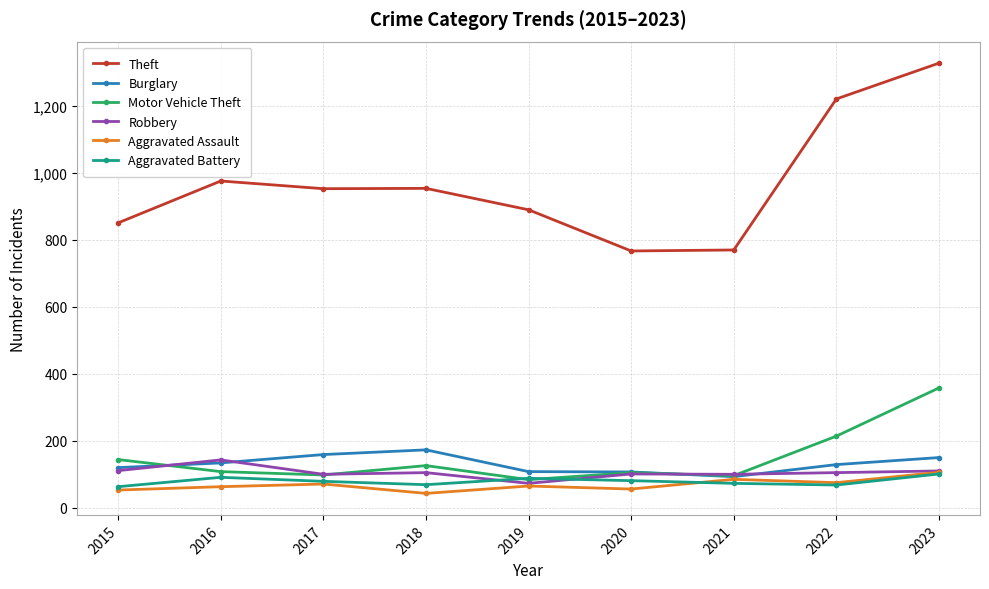

What is the value of the Aggravated Assault point at the 8th from the left?

75